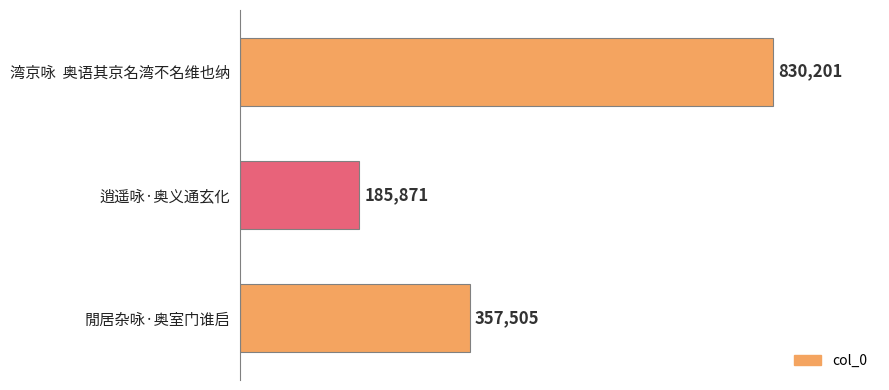

What is the minimum value shown in the chart?

185871